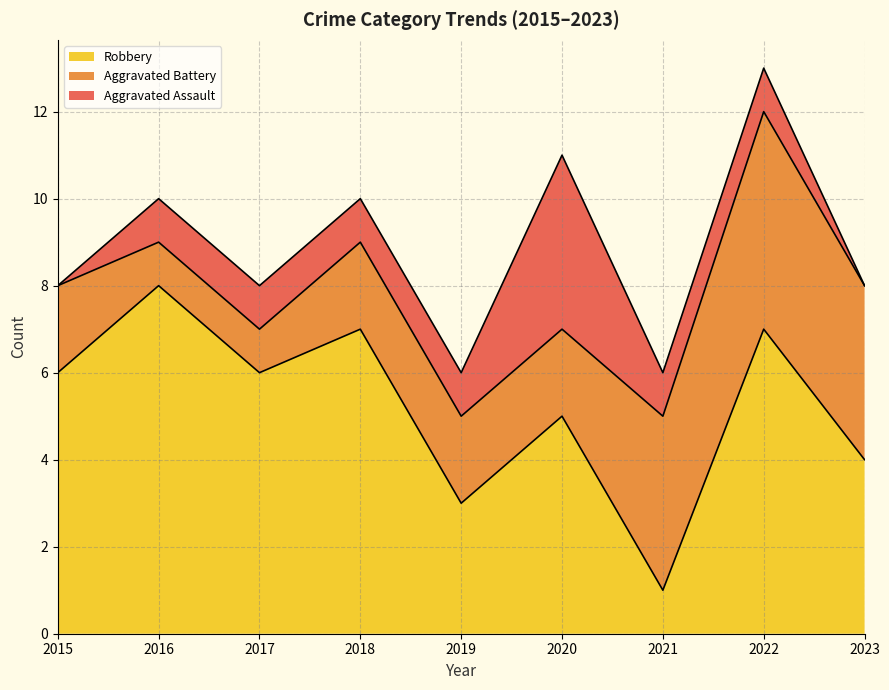

The Aggravated Battery series shows 2 at 2015. True or false?

True